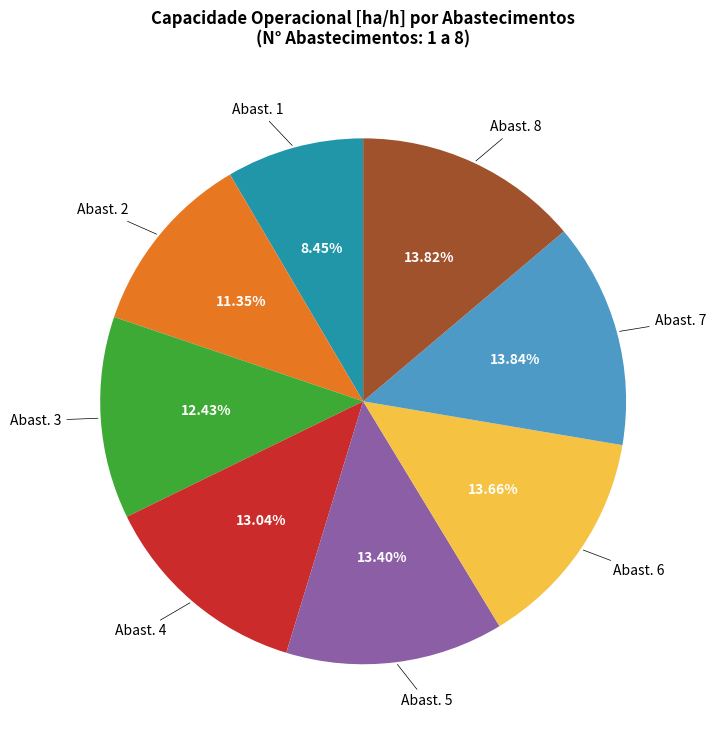

Is there any slice that represents more than half of the pie?

No